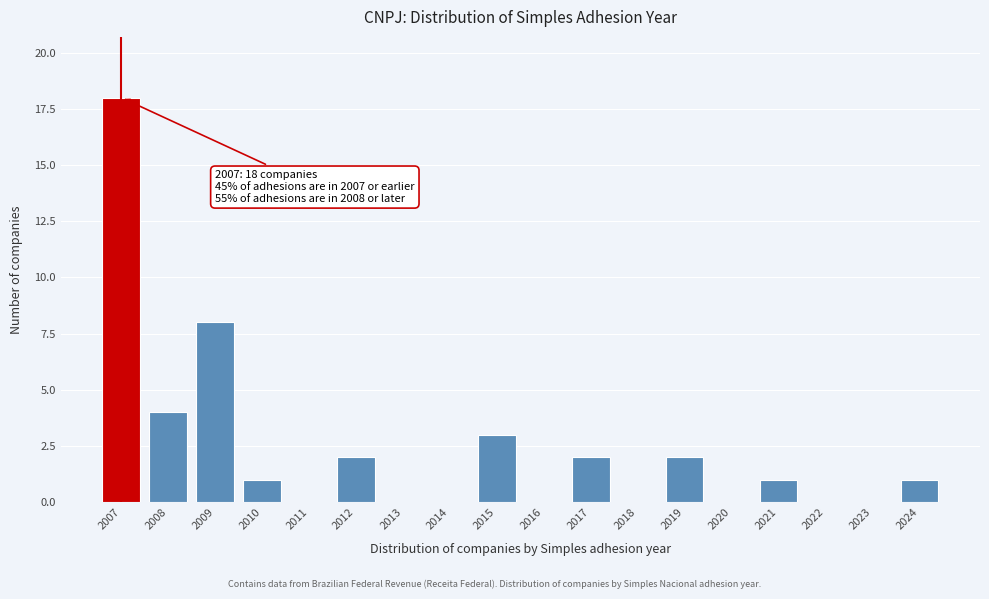

Reading left to right, list all the values displayed in this chart.

2007=18	2008=4	2009=8	2010=1	2011=0	2012=2	2013=0	2014=0	2015=3	2016=0	2017=2	2018=0	2019=2	2020=0	2021=1	2022=0	2023=0	2024=1